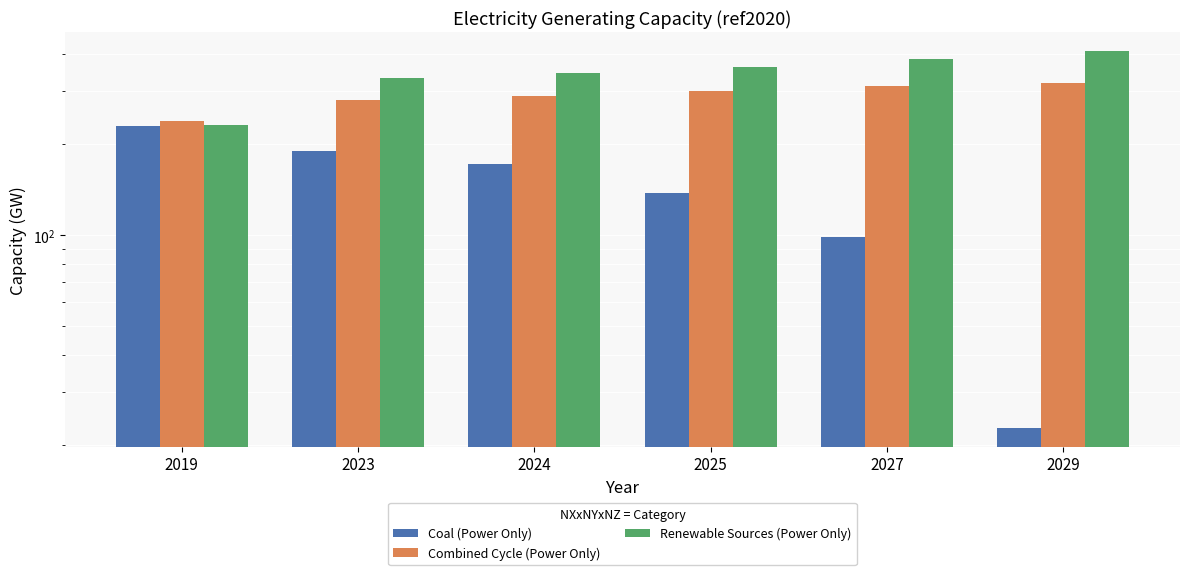

Which label corresponds to the smallest value in the chart?

2029